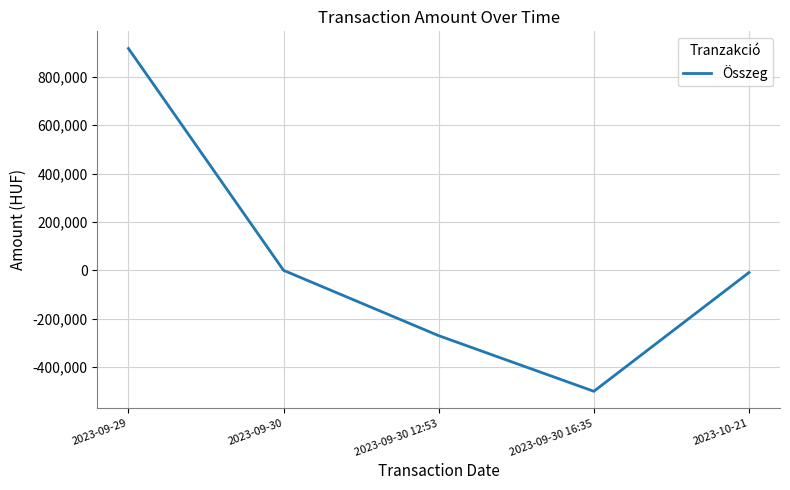

Reading left to right, list all the values displayed in this chart.

2023-09-29=917379	2023-09-30=1	2023-09-30 12:53=-270000	2023-09-30 16:35=-500000	2023-10-21=-9000